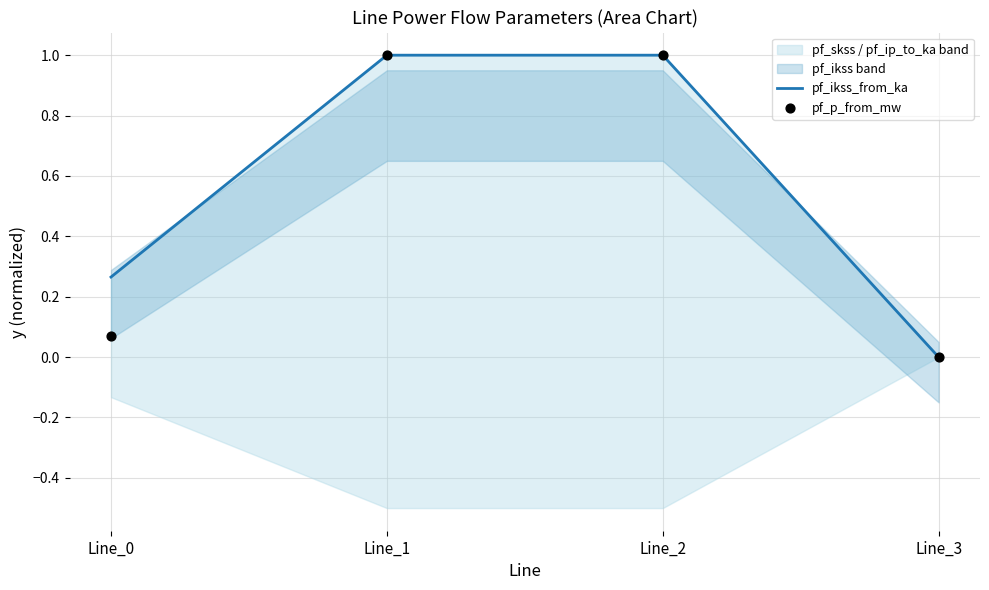

Which series has the largest Y range (max minus min)?

pf_ikss_from_ka